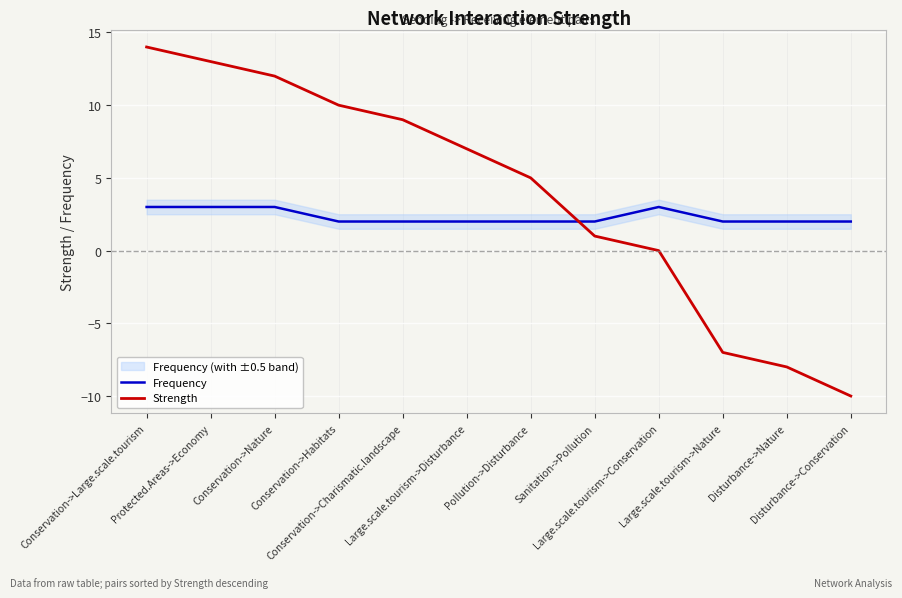

Reading left to right, extract all data points from this chart.

Frequency: Conservation->Large.scale.tourism=3	Protected.Areas->Economy=3	Conservation->Nature=3	Conservation->Habitats=2	Conservation->Charismatic.landscape=2	Large.scale.tourism->Disturbance=2	Pollution->Disturbance=2	Sanitation->Pollution=2	Large.scale.tourism->Conservation=3	Large.scale.tourism->Nature=2	Disturbance->Nature=2	Disturbance->Conservation=2
Strength: Conservation->Large.scale.tourism=14	Protected.Areas->Economy=13	Conservation->Nature=12	Conservation->Habitats=10	Conservation->Charismatic.landscape=9	Large.scale.tourism->Disturbance=7	Pollution->Disturbance=5	Sanitation->Pollution=1	Large.scale.tourism->Conservation=0	Large.scale.tourism->Nature=-7	Disturbance->Nature=-8	Disturbance->Conservation=-10